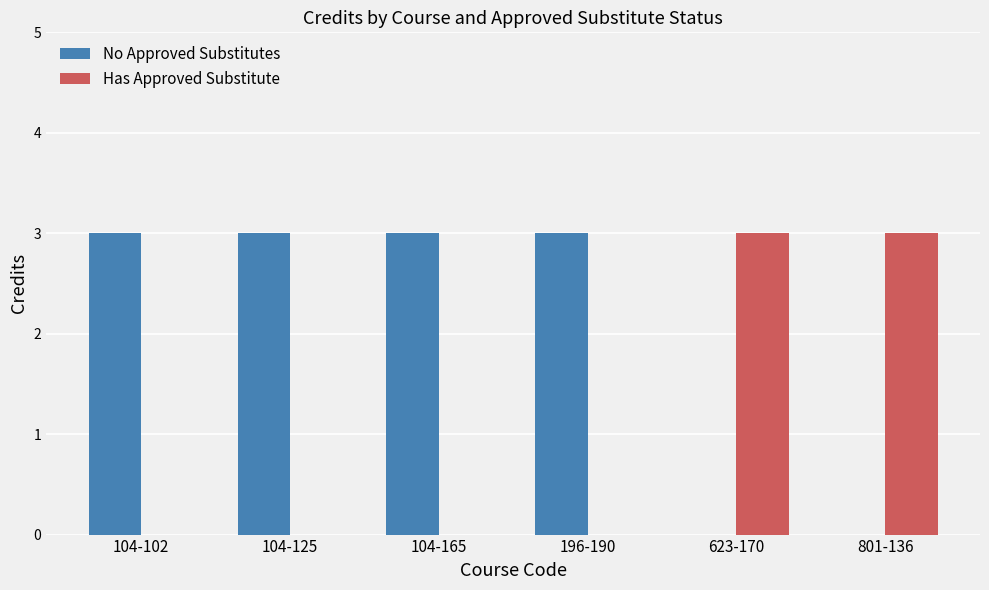

Reading right to left, list all the values displayed in this chart.

No Approved Substitutes: 801-136=0	623-170=0	196-190=3	104-165=3	104-125=3	104-102=3
Has Approved Substitute: 801-136=3	623-170=3	196-190=0	104-165=0	104-125=0	104-102=0